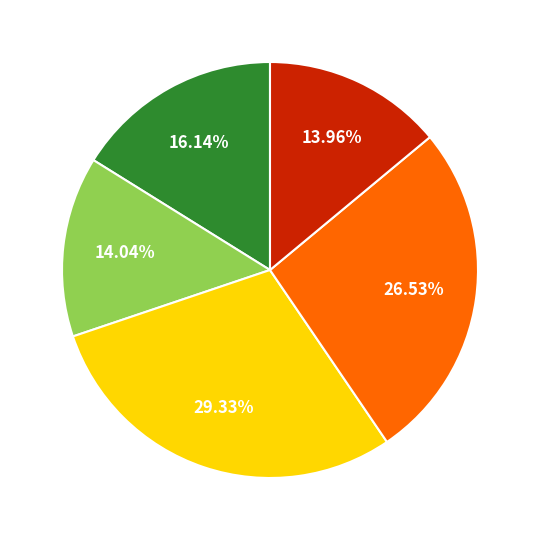

Is there any slice that represents more than half of the pie?

No